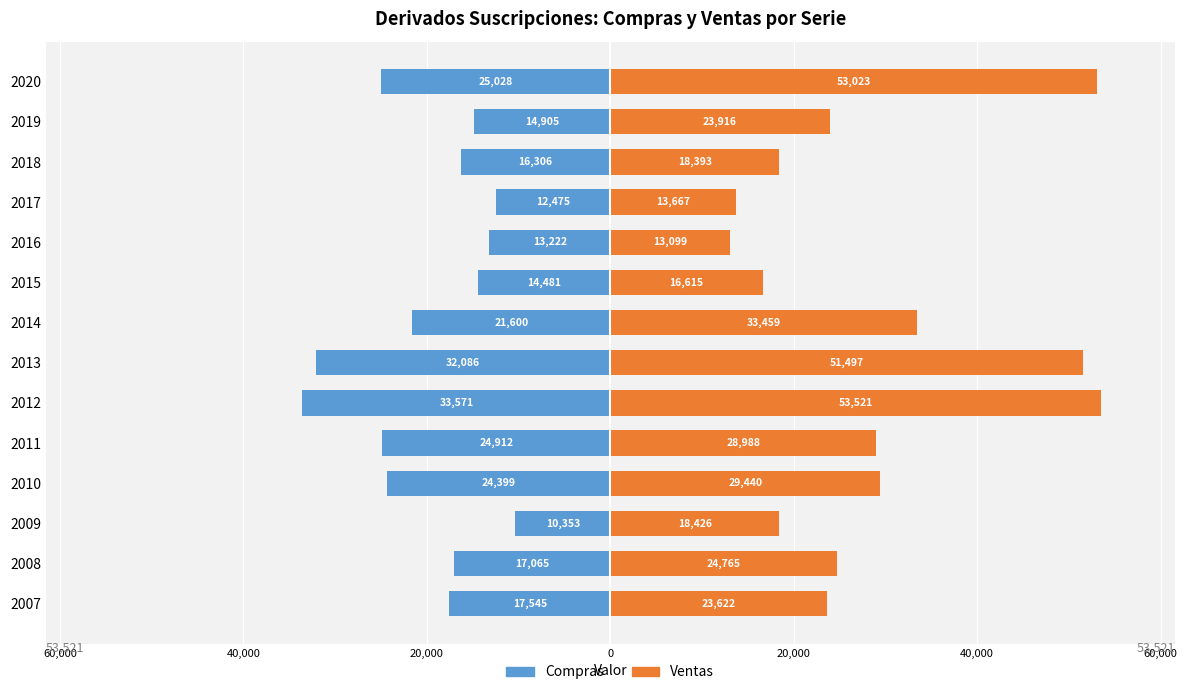

Reading right to left, what are all the values shown in this chart?

Compras: -25028	-14905	-16306	-12475	-13222	-14481	-21600	-32086	-33571	-24912	-24399	-10353	-17065	-17545
Ventas: 53023	23916	18393	13667	13099	16615	33459	51497	53521	28988	29440	18426	24765	23622